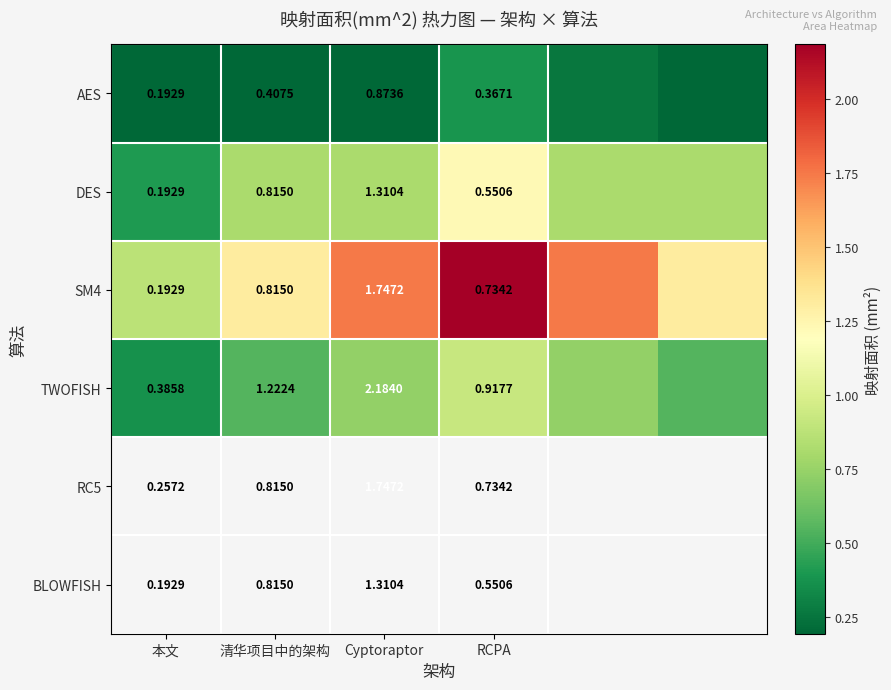

Count the number of categories in the chart.

6